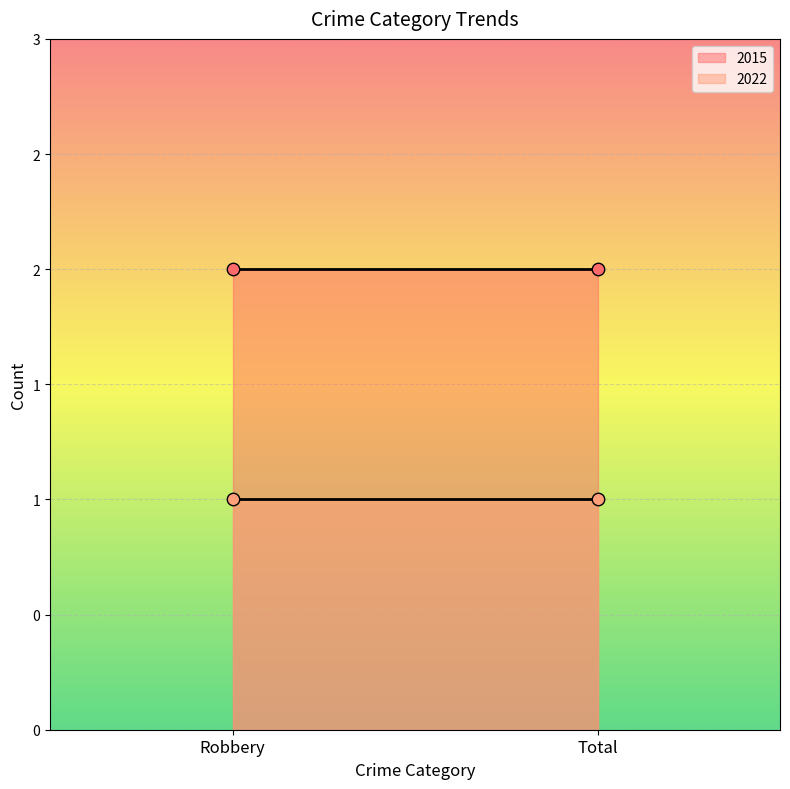

At which category is the sum across all series the highest?

Robbery